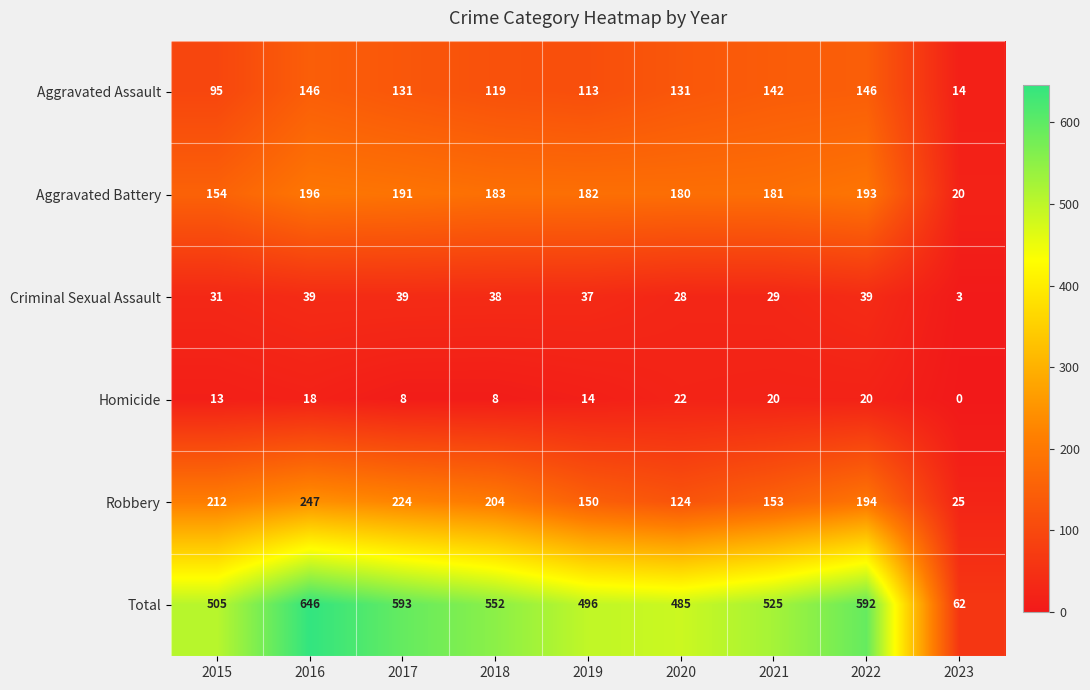

Which category has the lowest value across all series?

2023